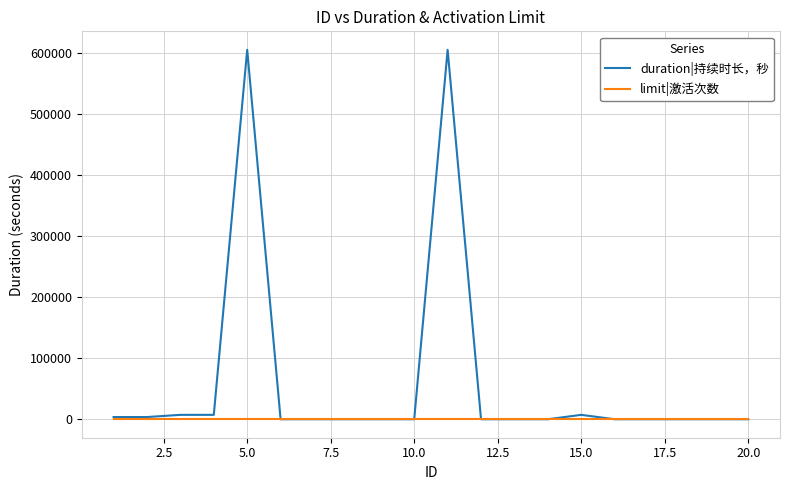

List the series in order of their peak value, lowest first.

limit|激活次数, duration|持续时长，秒